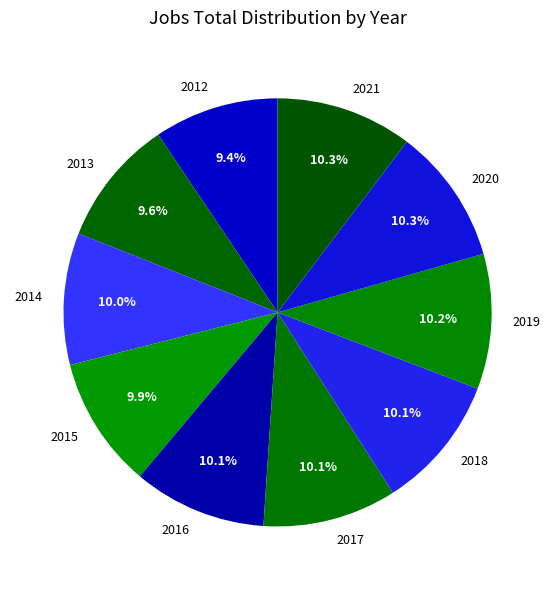

How many slices are in this pie chart?

10